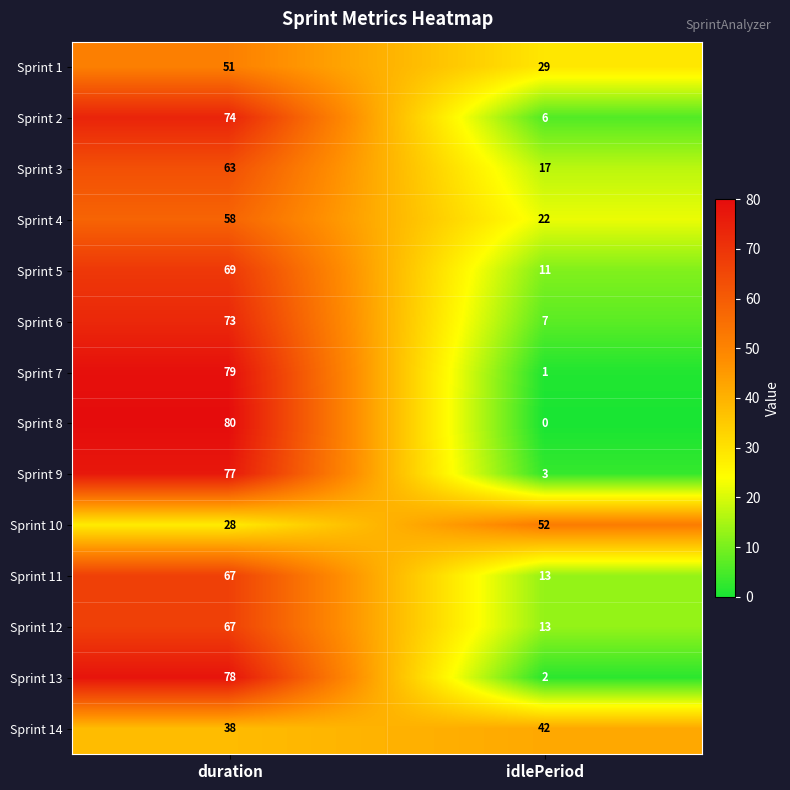

Which label corresponds to the largest value in the chart?

duration